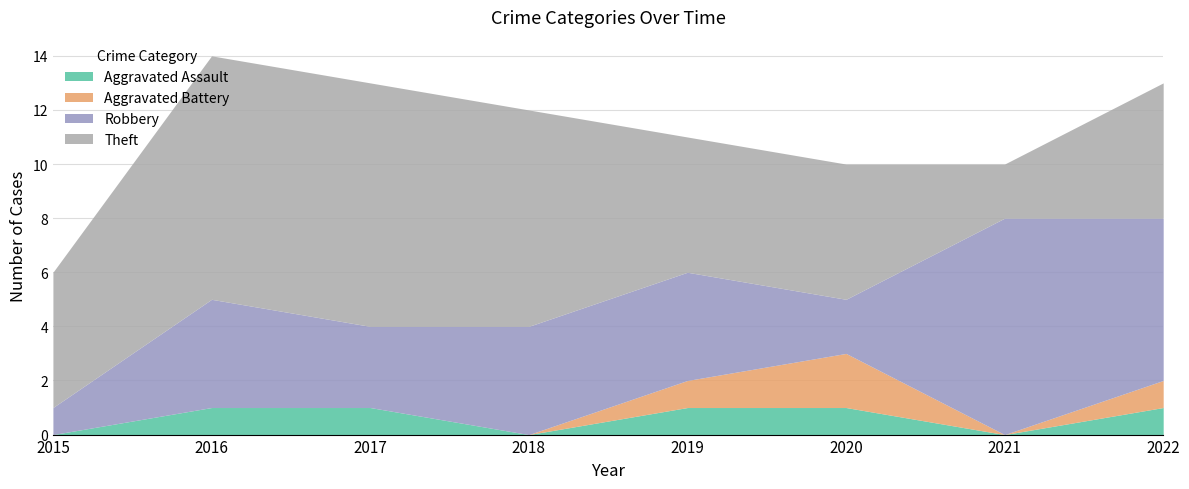

Is the value of Theft at 2022 greater than the value of Aggravated Assault at 2019?

Yes